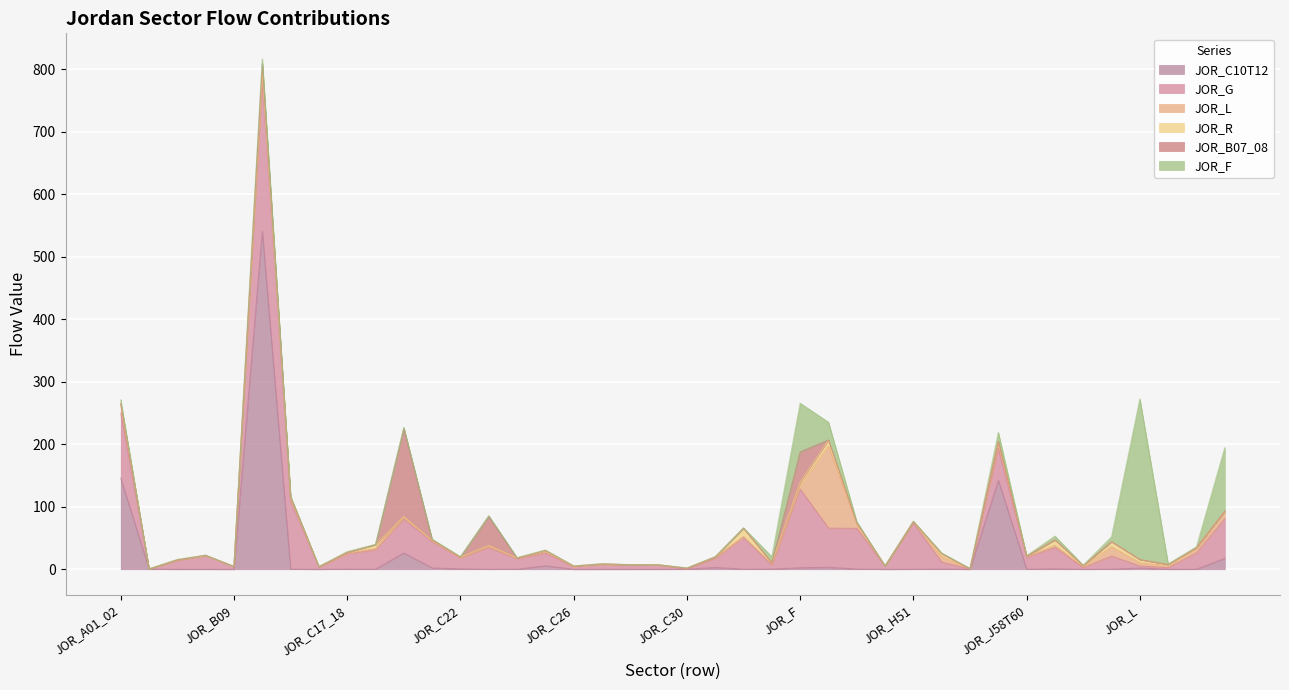

What is the label of the 8th point from the right?

JOR_J58T60